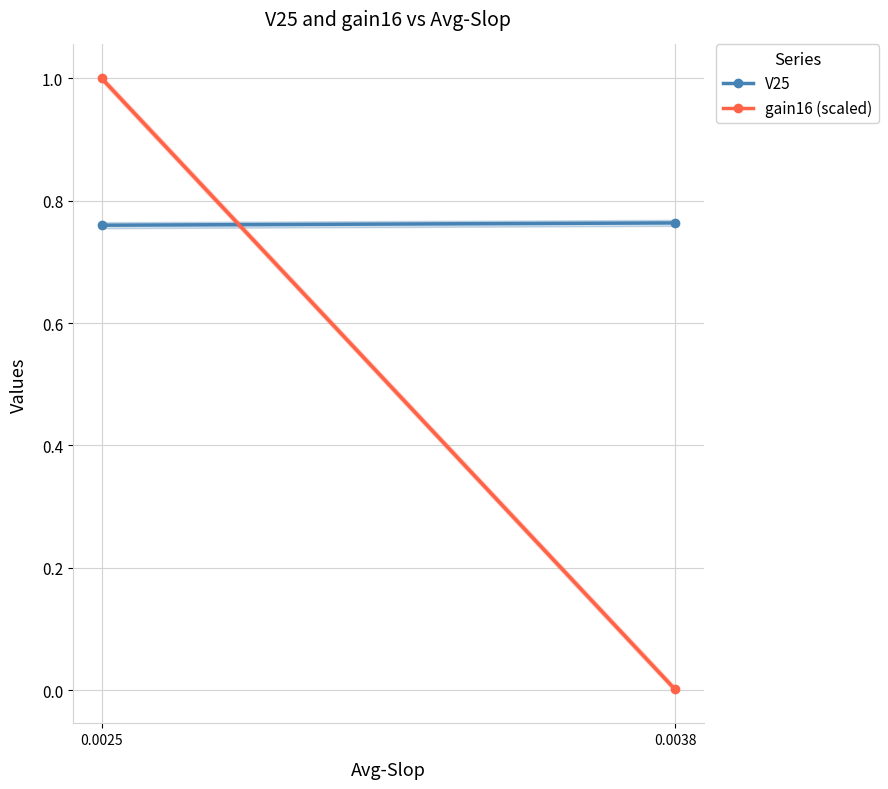

What is the value of the gain16 (scaled) point at the 1st from the left?

1.0